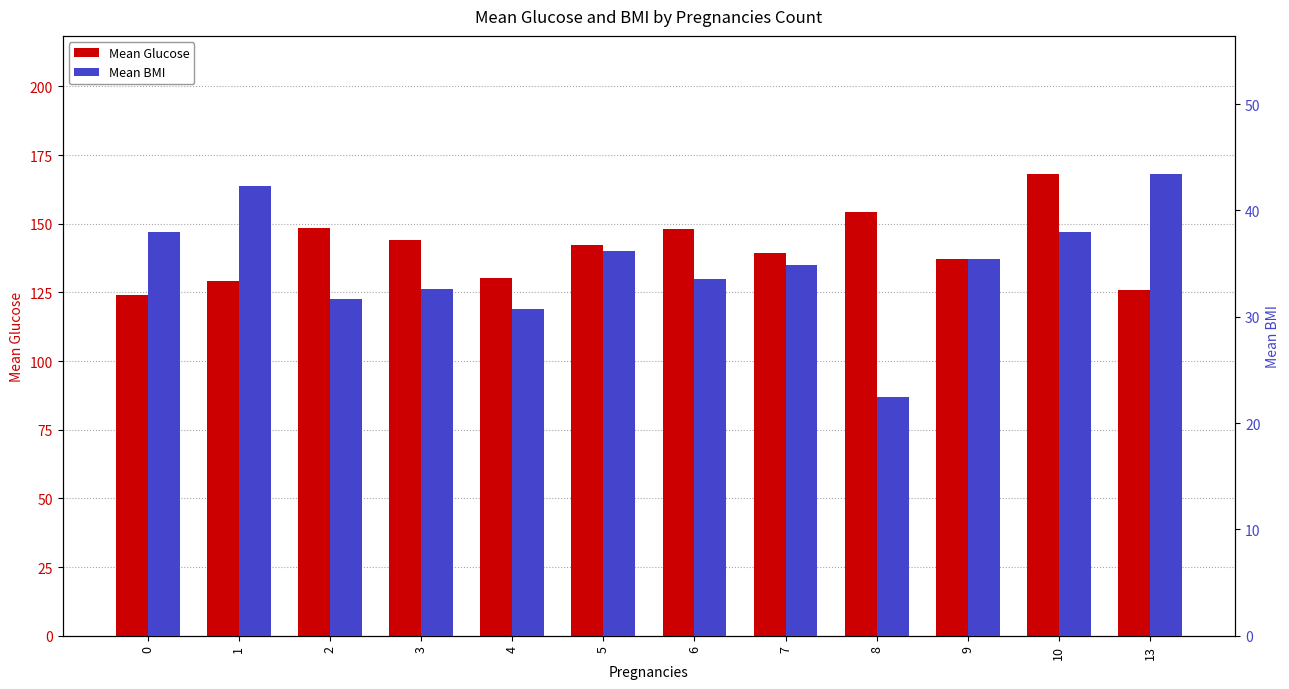

What is the difference between the maximum and minimum values in the Mean Glucose series?

44.0